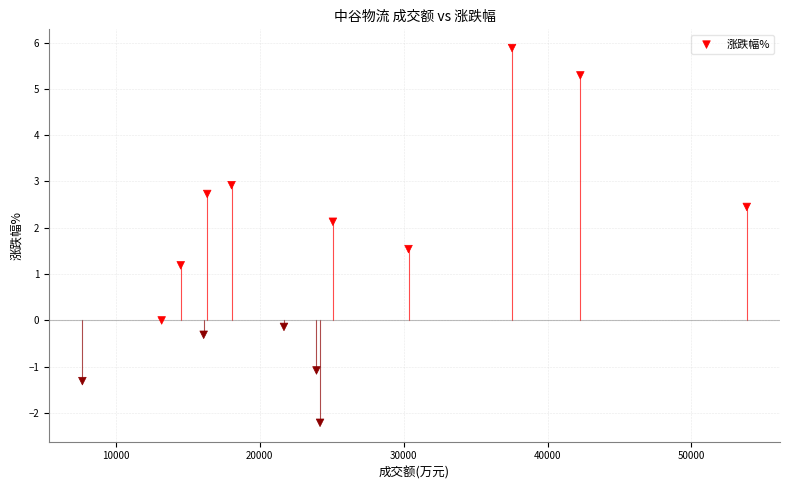

What Y value in the scatter plot is closest to 1?

1.2